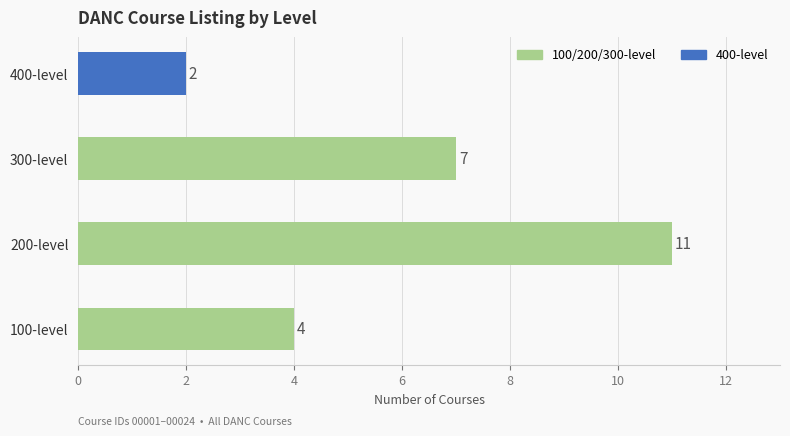

What is the difference between the maximum and minimum values?

9